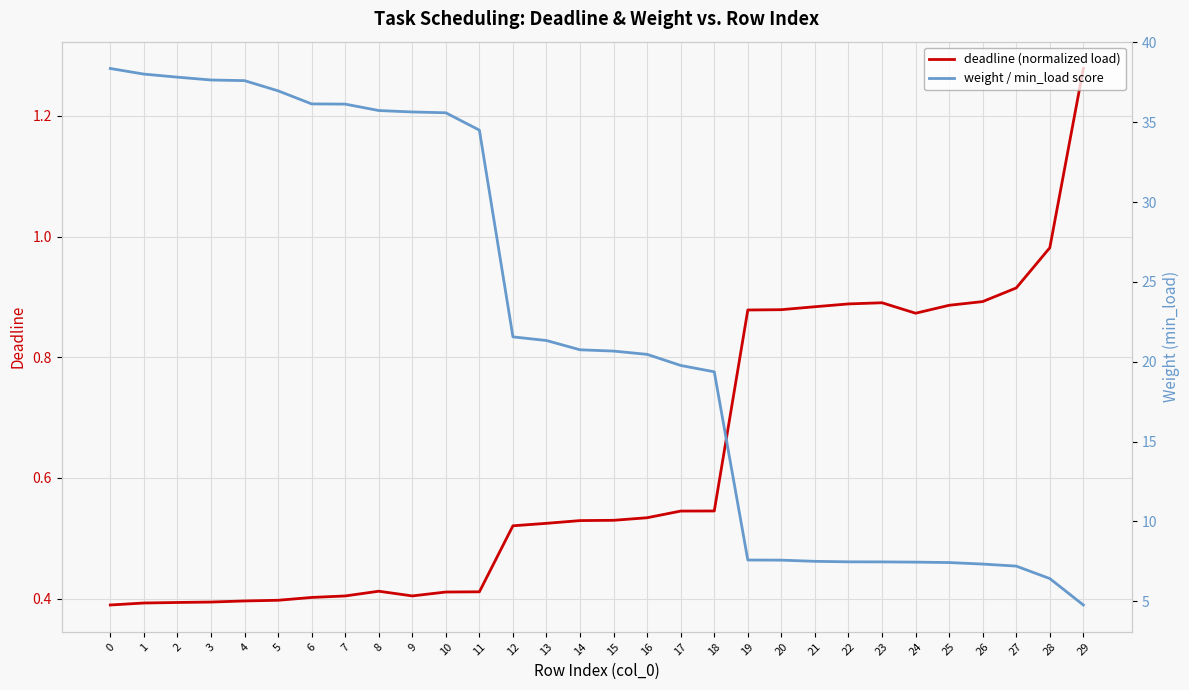

Does the chart display data point markers on the line(s)?

No